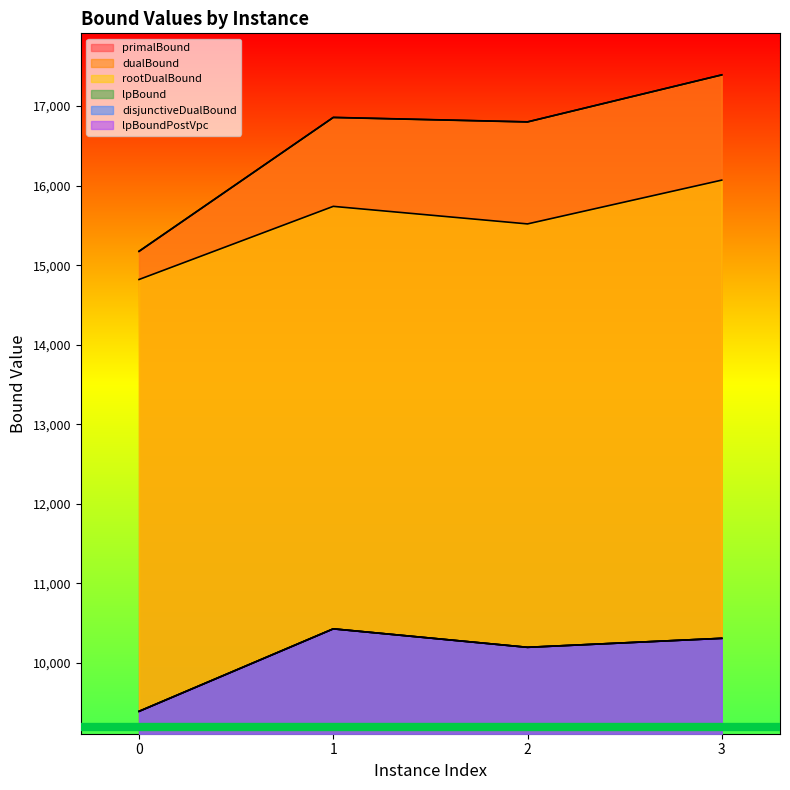

What is the value of the dualBound point at the 2nd from the left?

16857.0